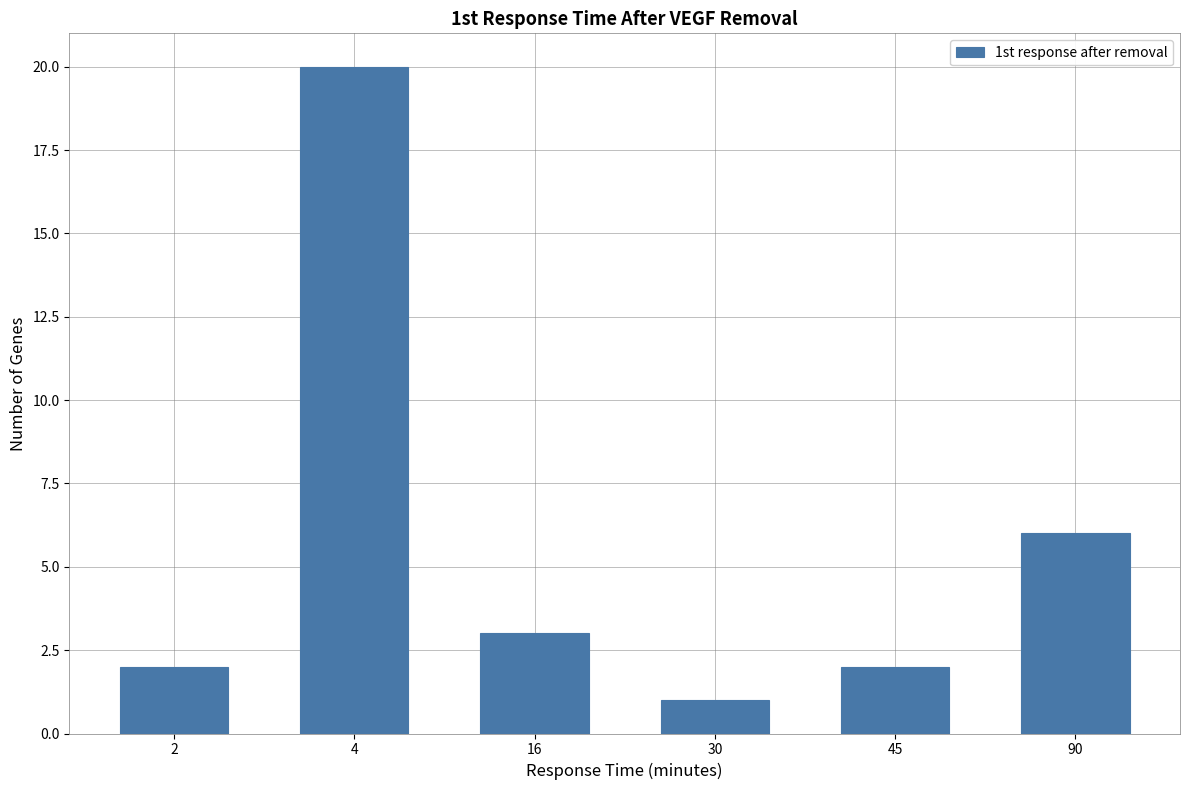

Reading left to right, transcribe all the data shown in this chart.

2=2	4=20	16=3	30=1	45=2	90=6